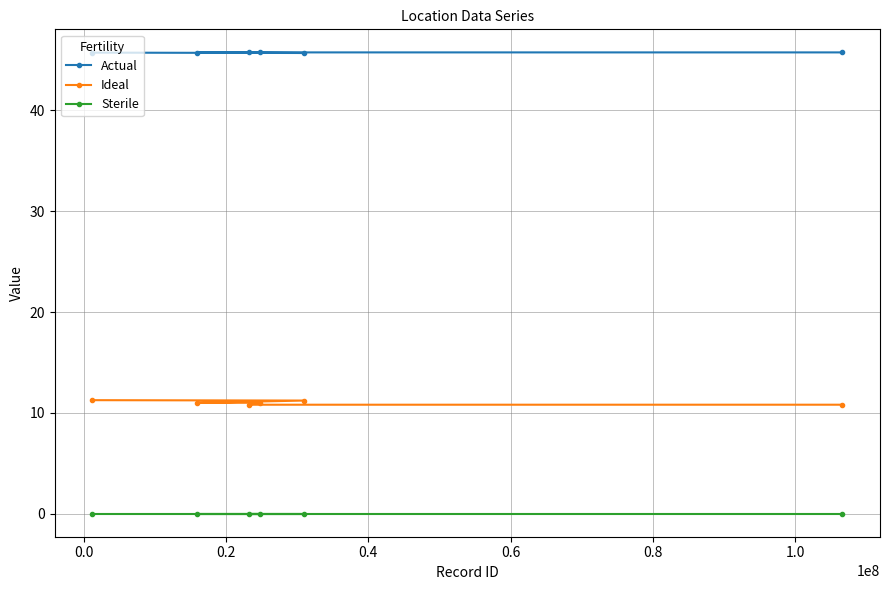

What is the sum of all Ideal values?

66.1